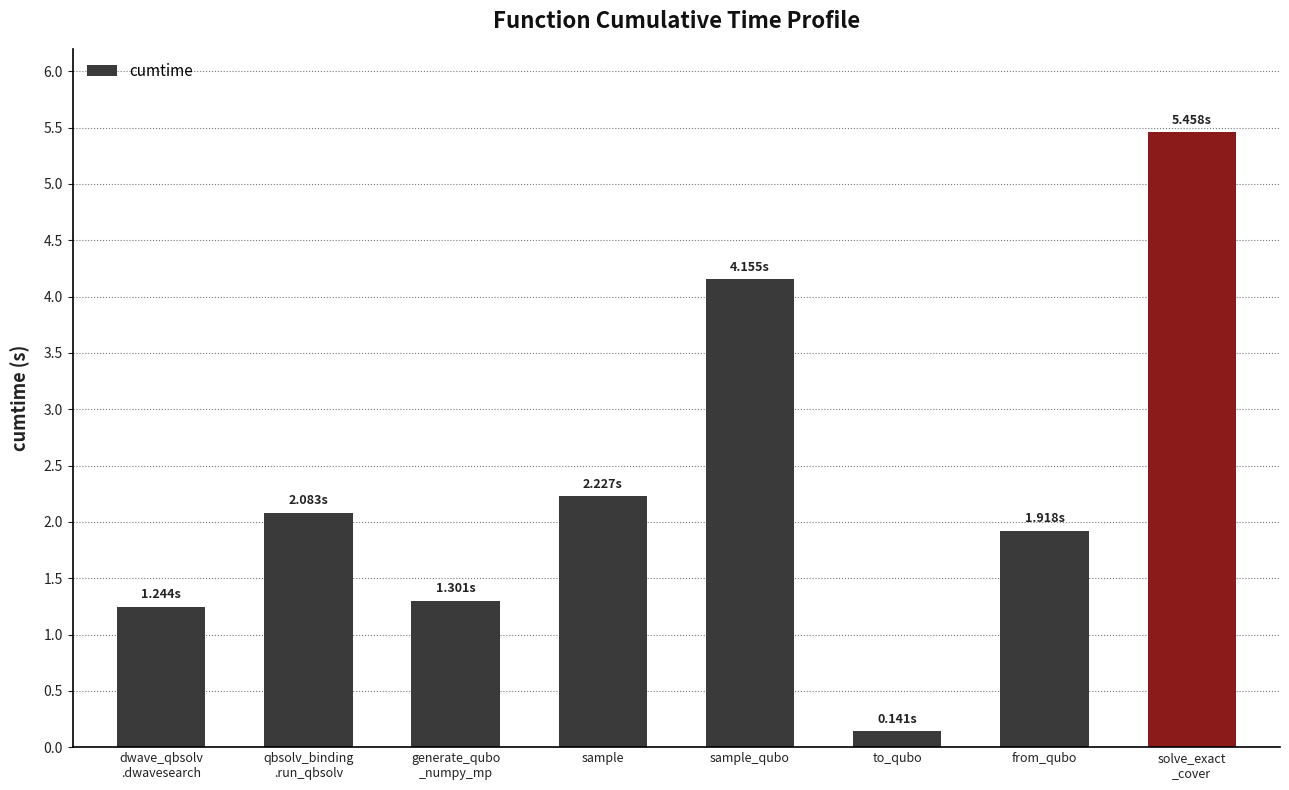

List the labels in order of value, smallest first.

to_qubo, dwave_qbsolv
.dwavesearch, generate_qubo
_numpy_mp, from_qubo, qbsolv_binding
.run_qbsolv, sample, sample_qubo, solve_exact
_cover